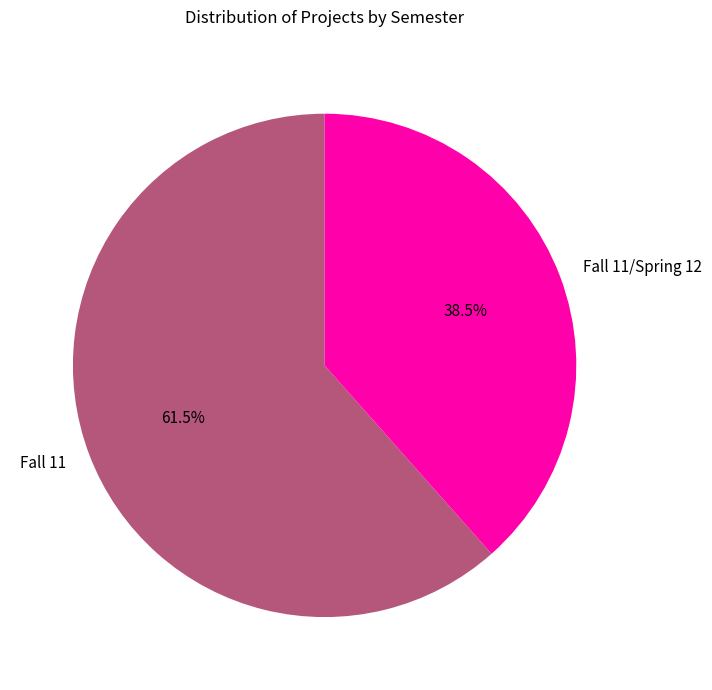

What is the total percentage of Fall 11 and Fall 11/Spring 12?

100.0%